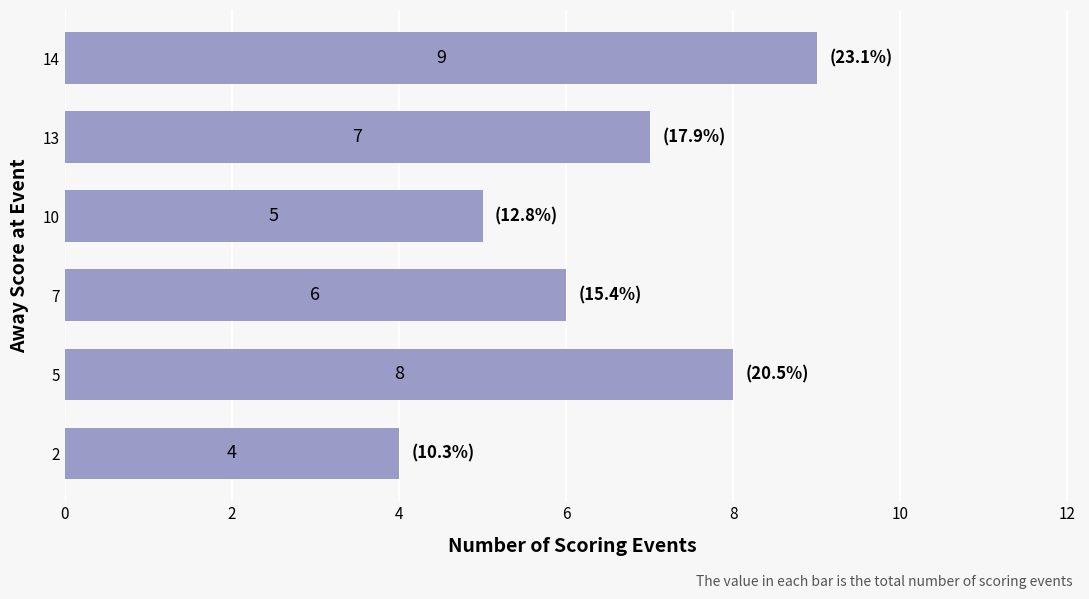

Rank the categories by value from lowest to highest.

2, 10, 7, 13, 5, 14